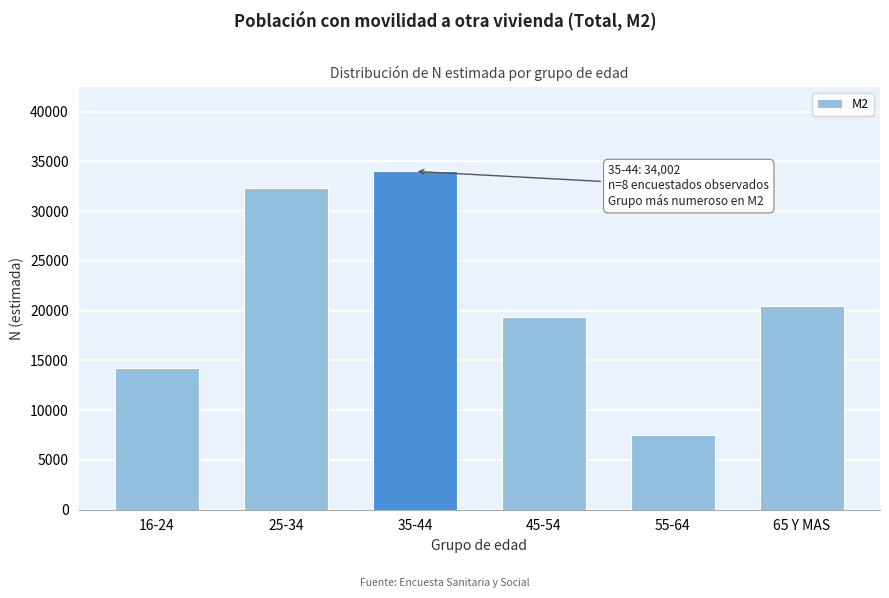

Reading left to right, list all the values displayed in this chart.

16-24=14220	25-34=32334	35-44=34002	45-54=19408	55-64=7534	65 Y MAS=20510